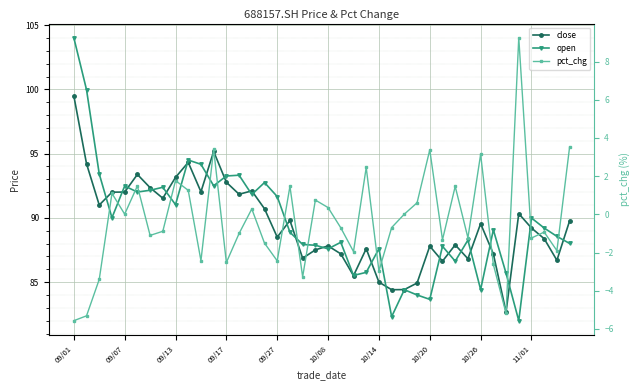

Which series has the widest spread of values?

open